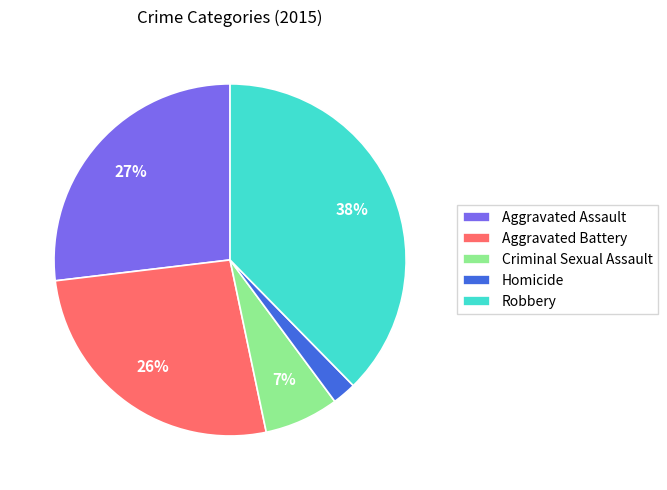

Between Aggravated Assault and Robbery, which is larger?

Robbery